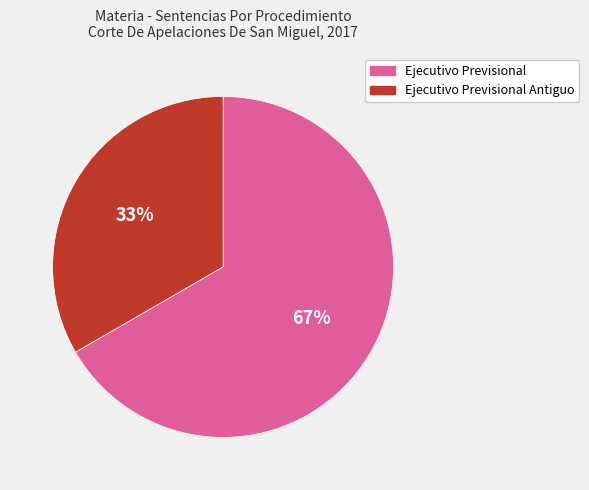

Is there a majority slice in this chart?

Yes